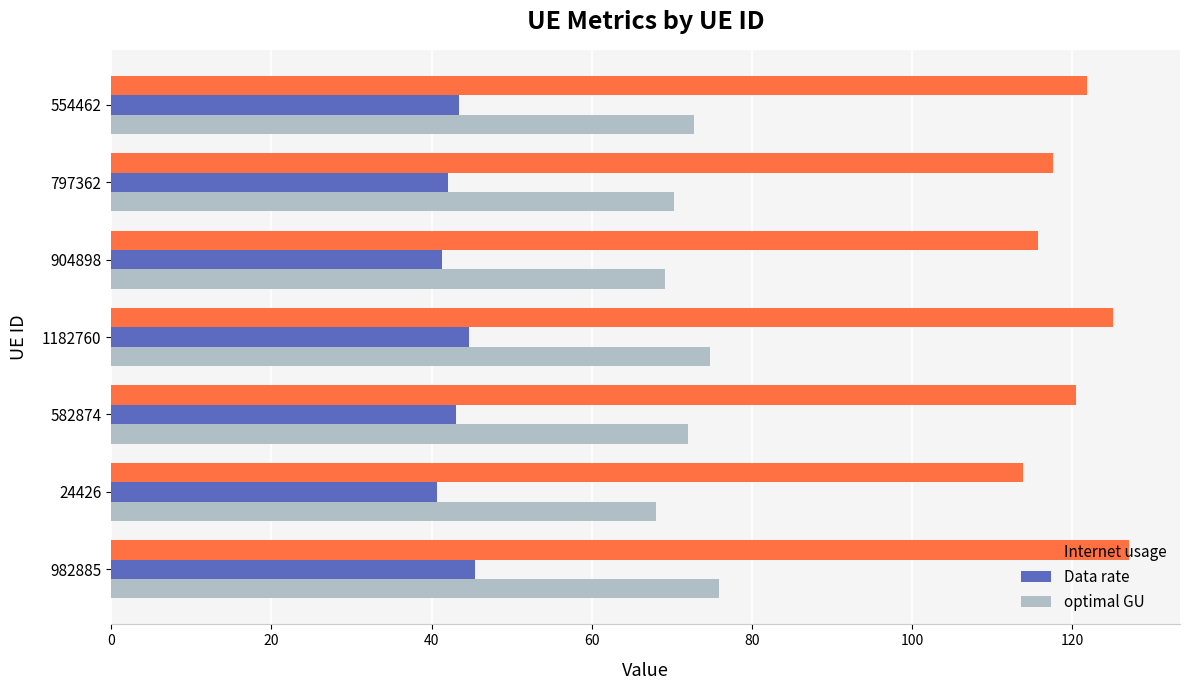

The value of Internet usage at 582874 is 120.5. True or false?

True